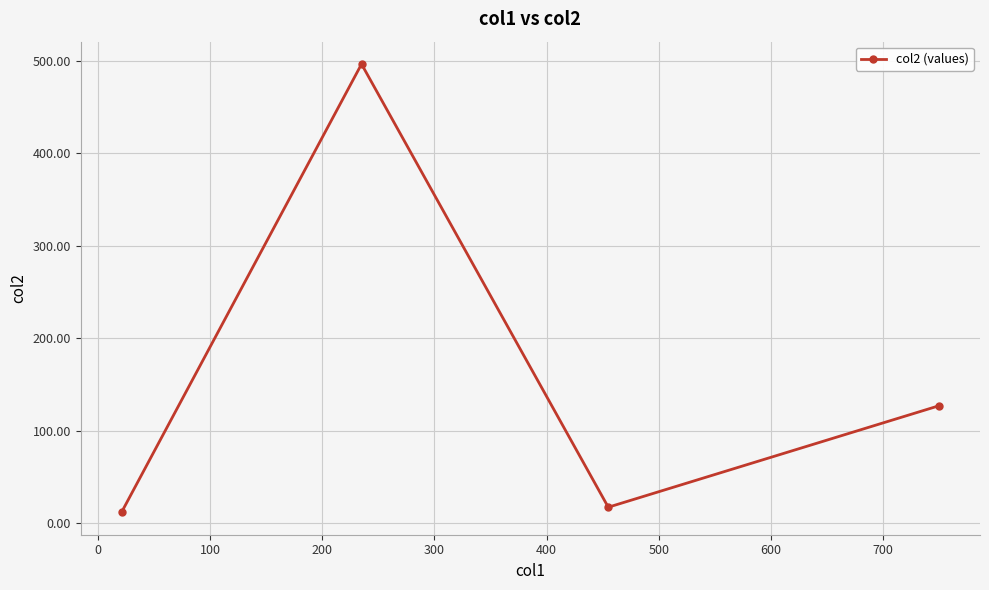

What is the minimum value shown in the chart?

11.8